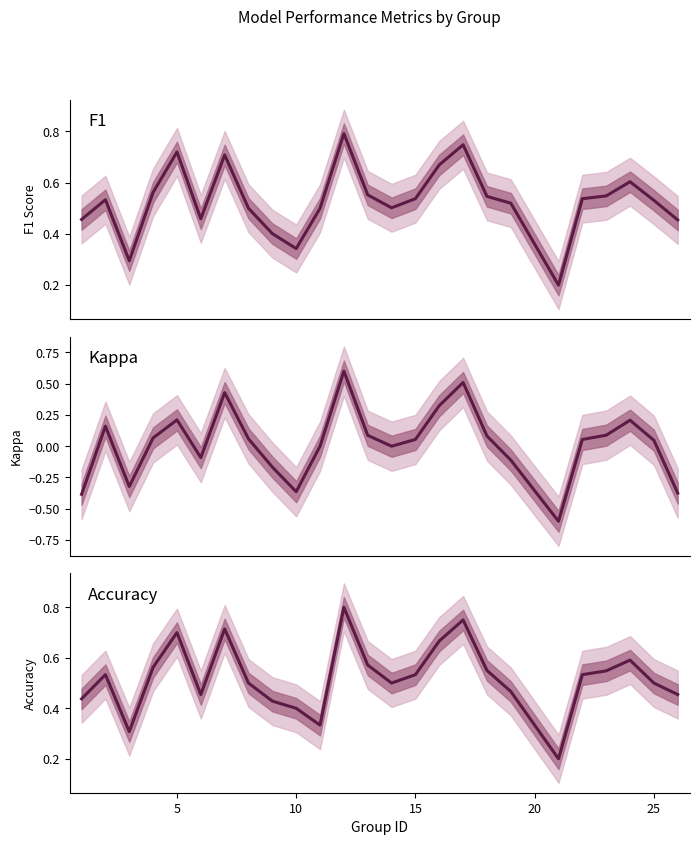

What is the difference between the highest and lowest values at 11?

0.2